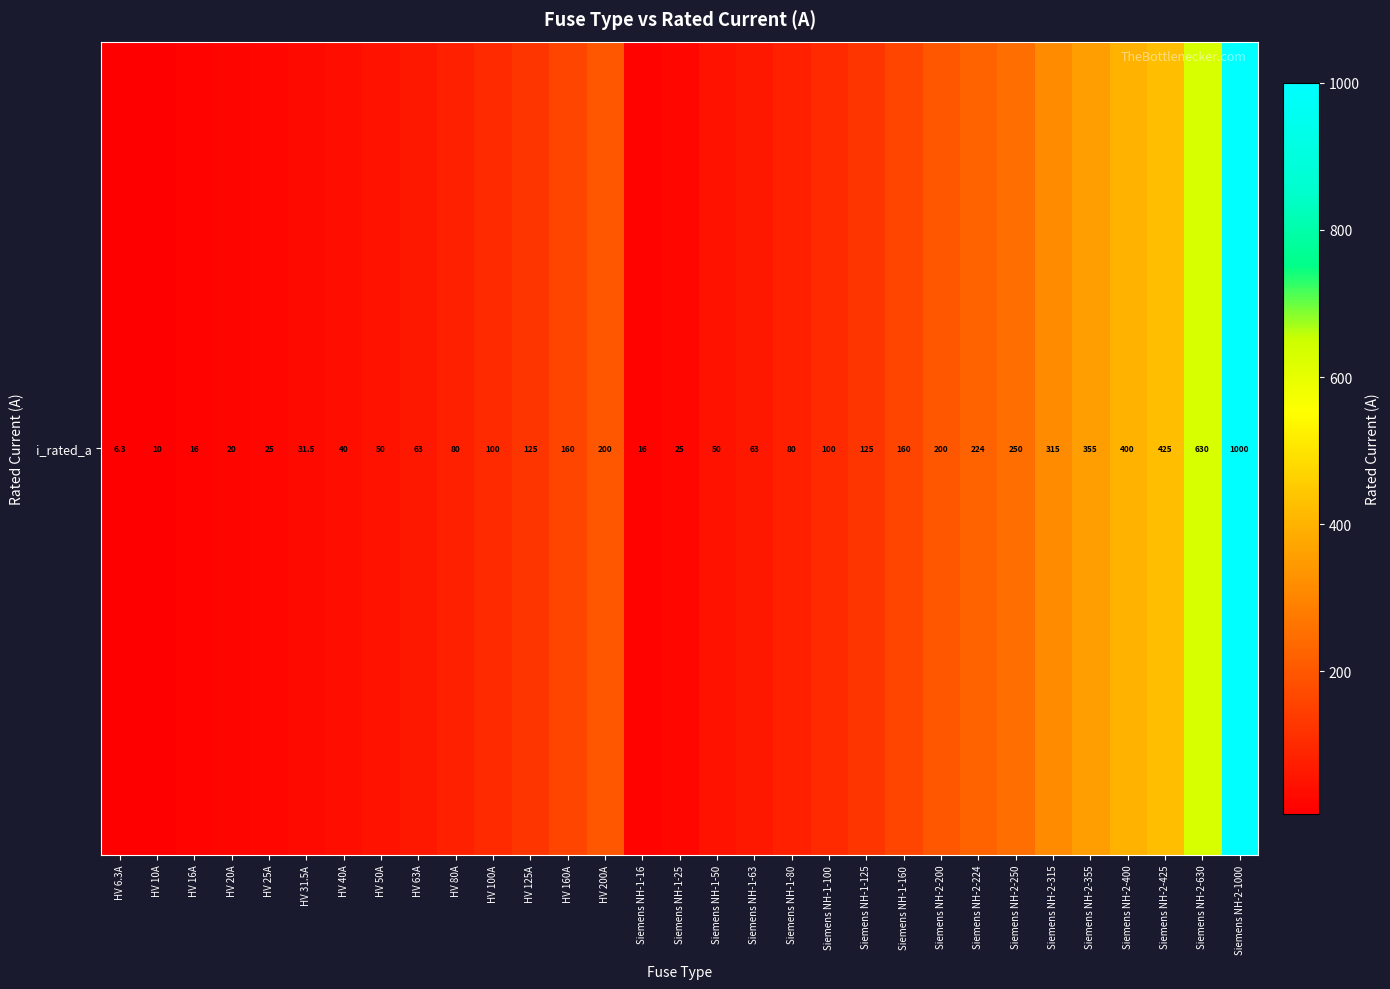

What is the change in value from HV 16A to Siemens NH-2-250?

+234.0